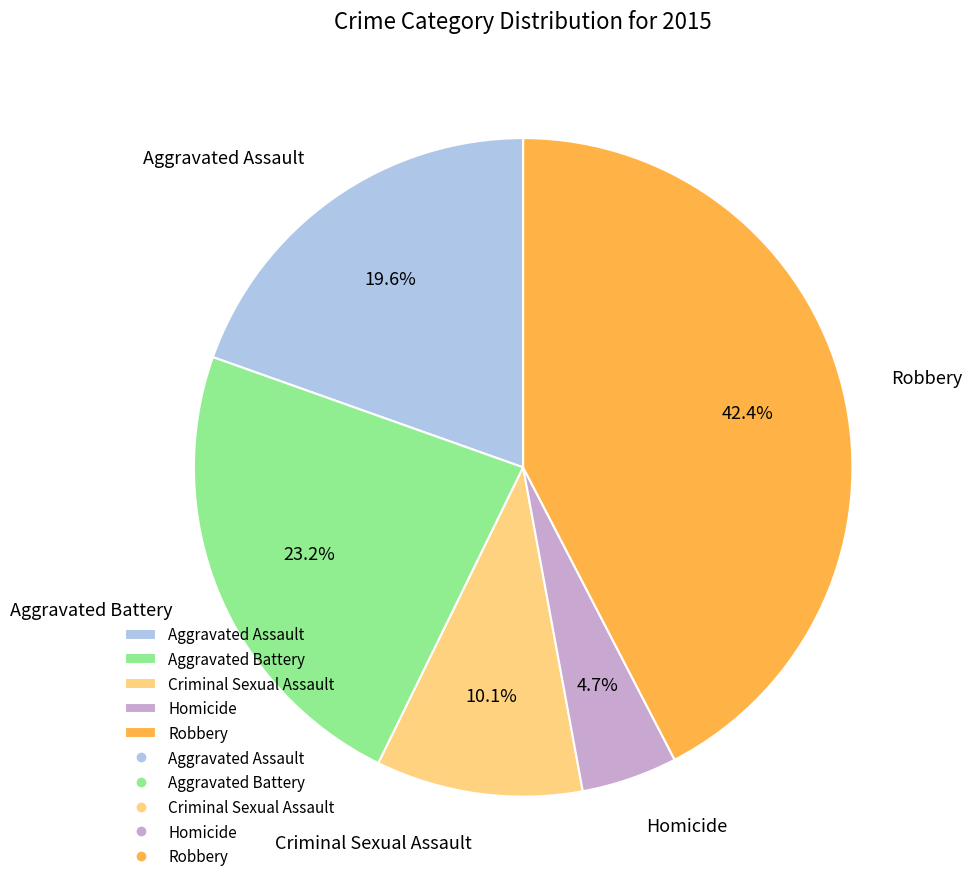

To the nearest percent, what portion does Aggravated Battery represent?

23%